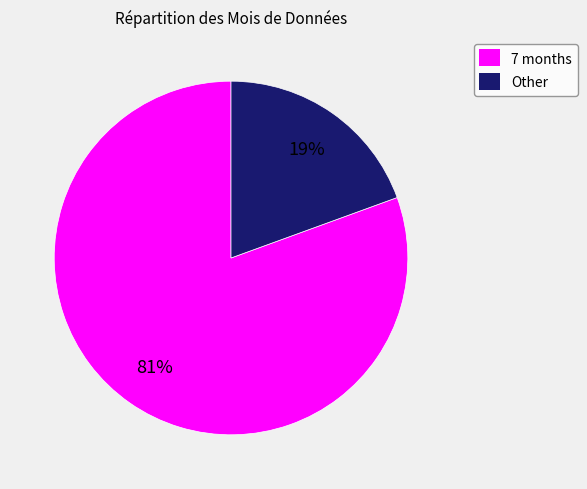

How many segments does this pie chart have?

2